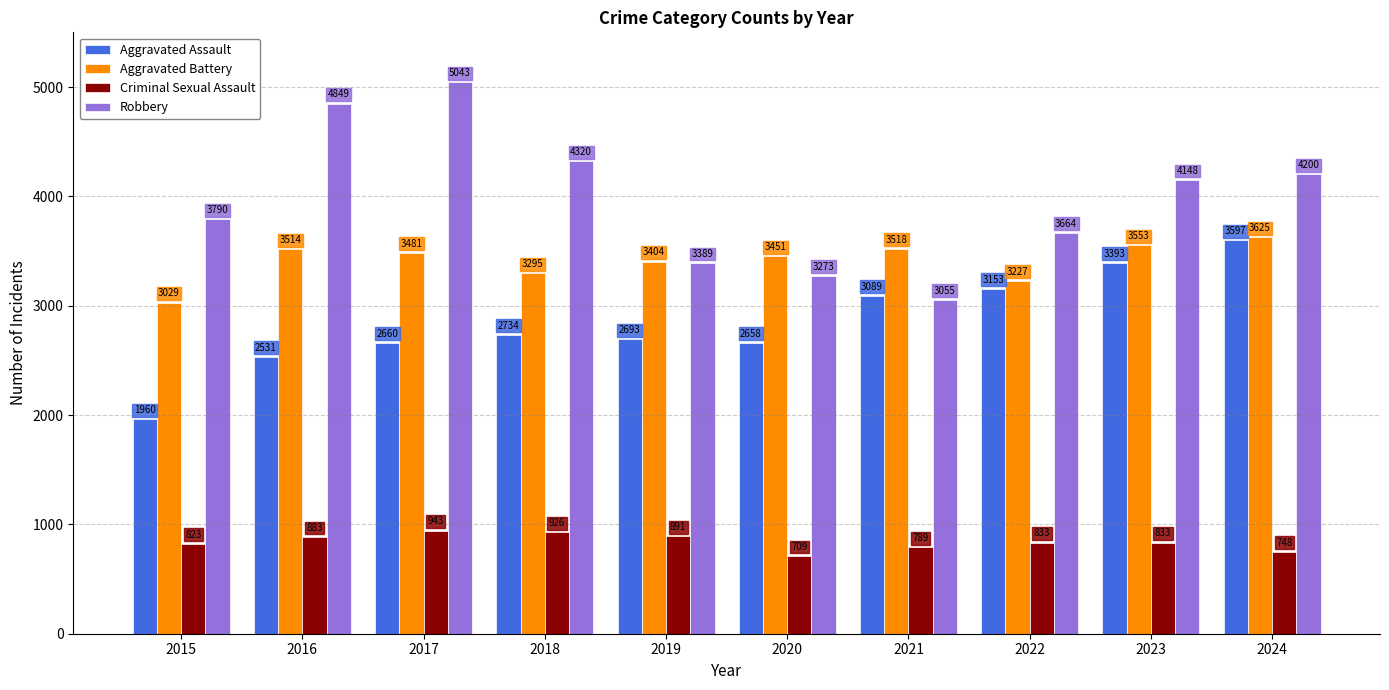

What is the sum of the Aggravated Assault values at 2023 and 2016?

5924